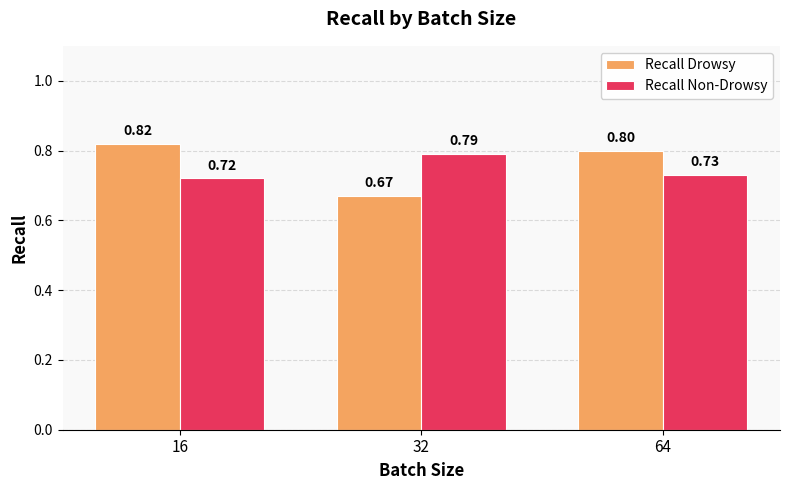

List the labels in order of Recall Drowsy value, largest first.

16, 64, 32